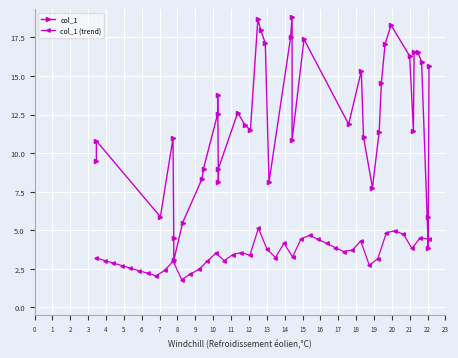

Is this an area chart (filled region under the line)?

No